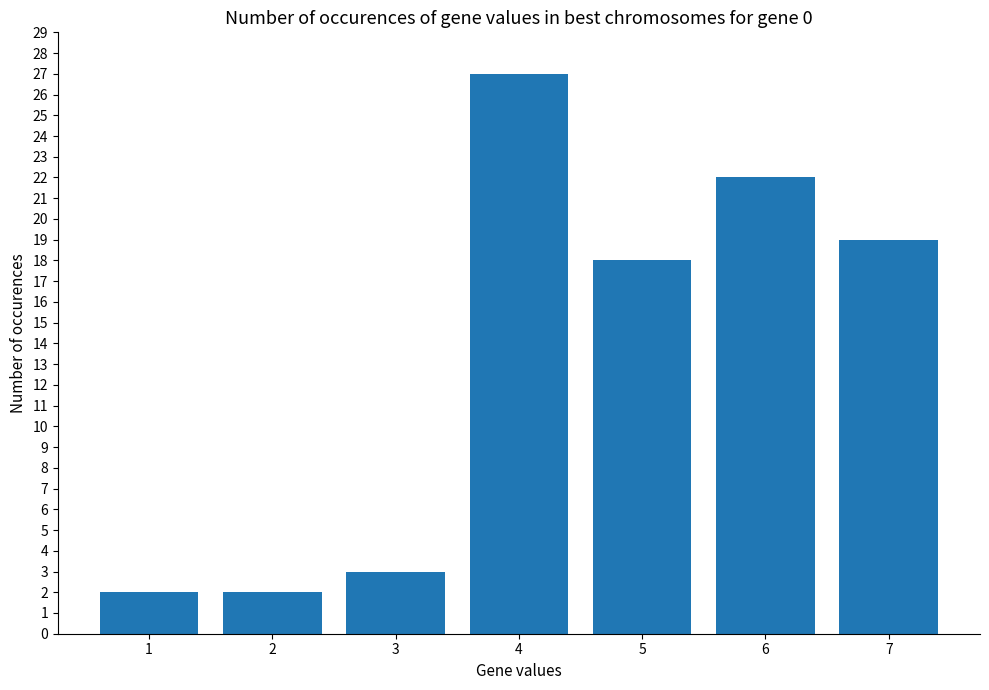

What is the value of the 7th bar from the left?

19